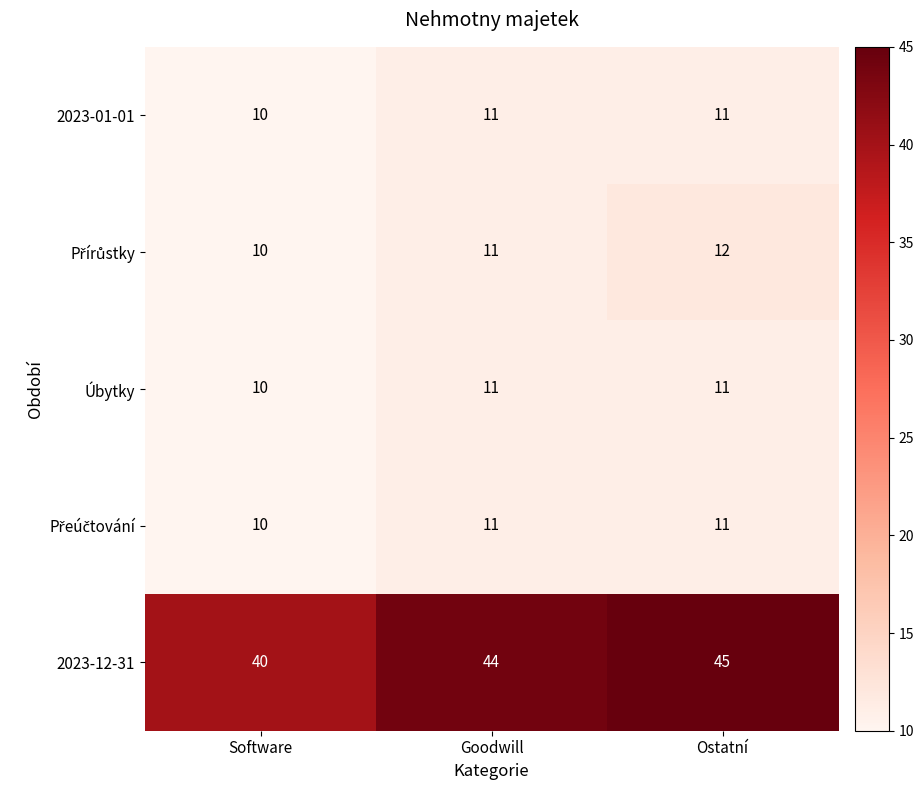

True or false: 2023-12-31 has a value of 45 at Ostatní.

True